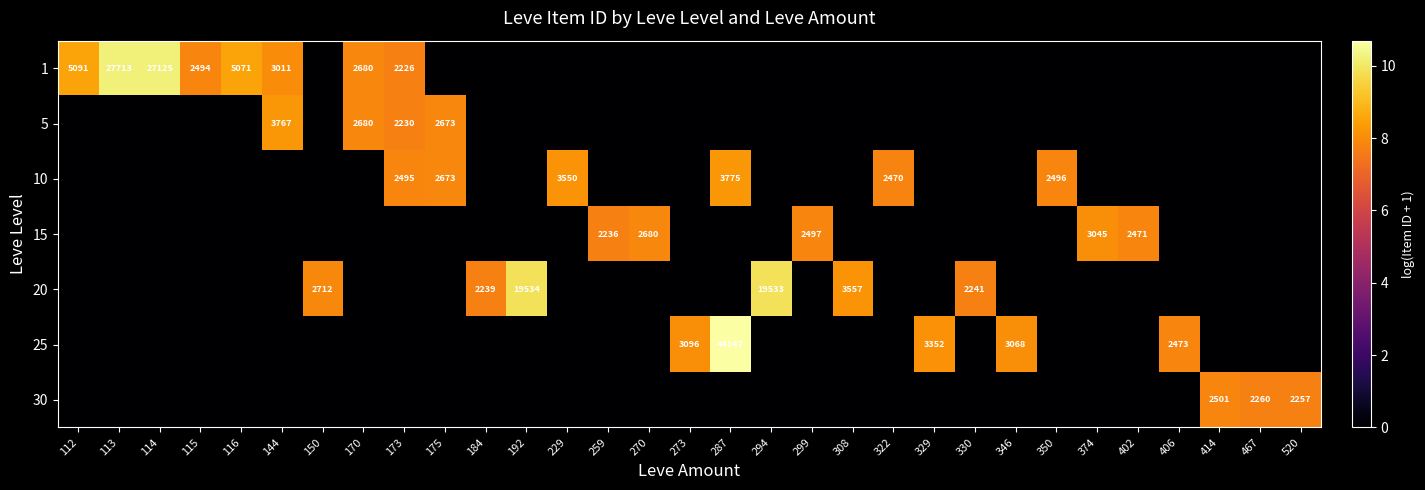

The 1 series shows 27713 at 113. True or false?

True